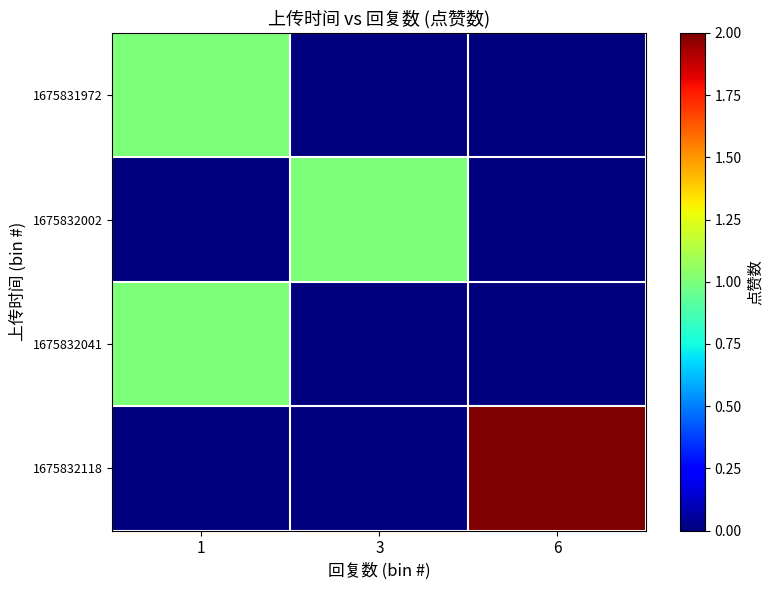

What is the greatest value displayed?

2